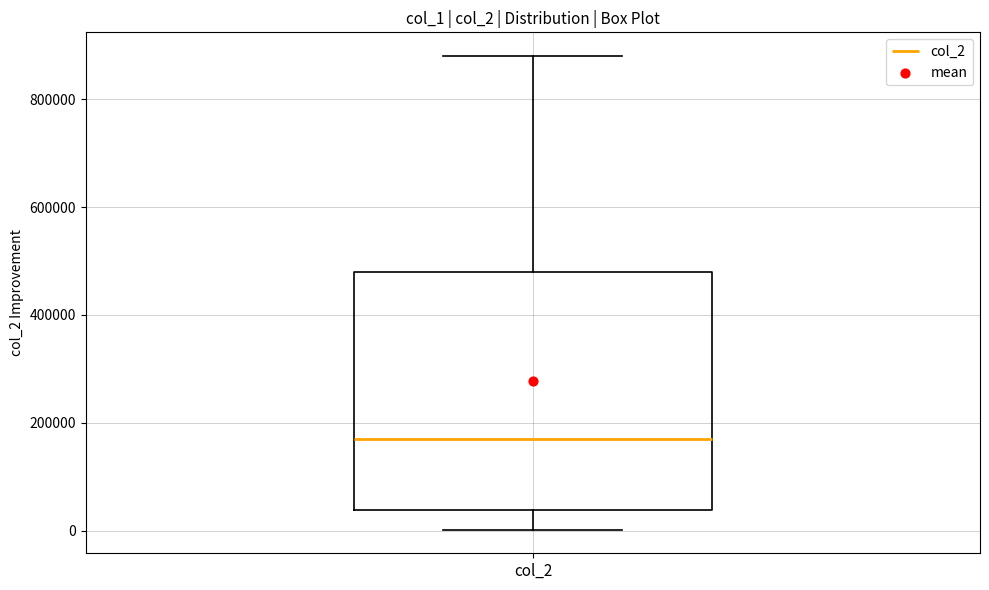

Where does the lower whisker of the box for col_2 end on the y-axis? The values are not printed on the chart, so give them approximately, as read against the axis.

0